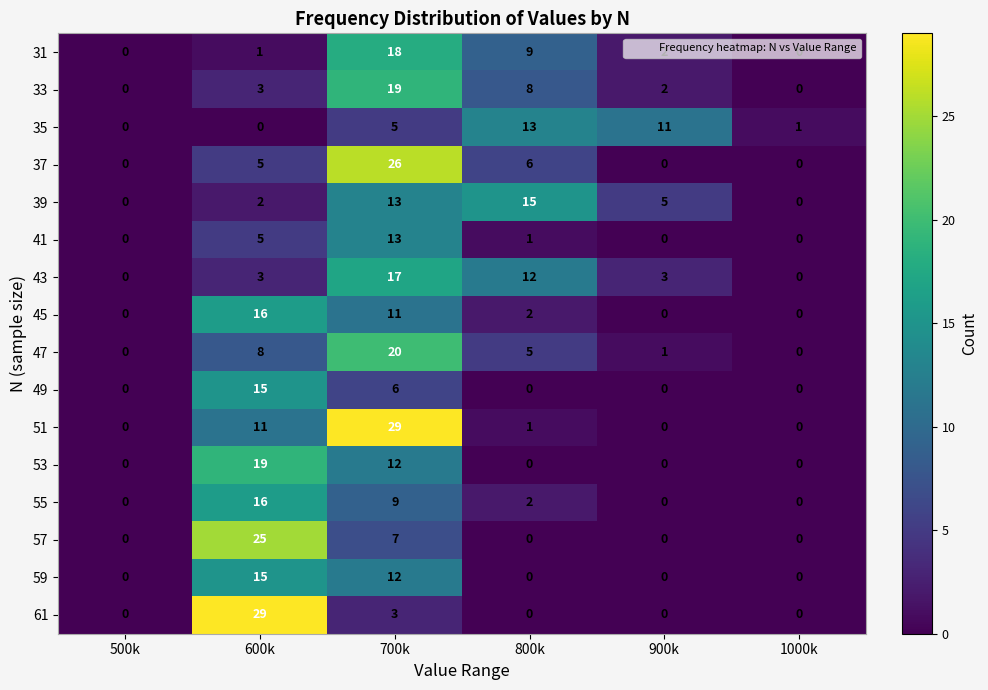

At how many categories does at least one series exceed 12?

3